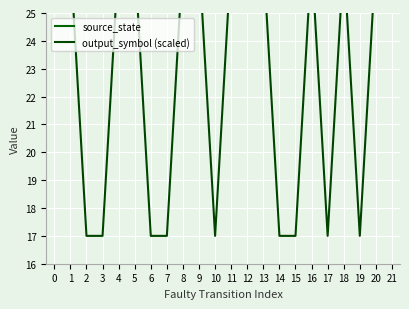

What is the difference between the maximum and minimum values in the output_symbol (scaled) series?

10